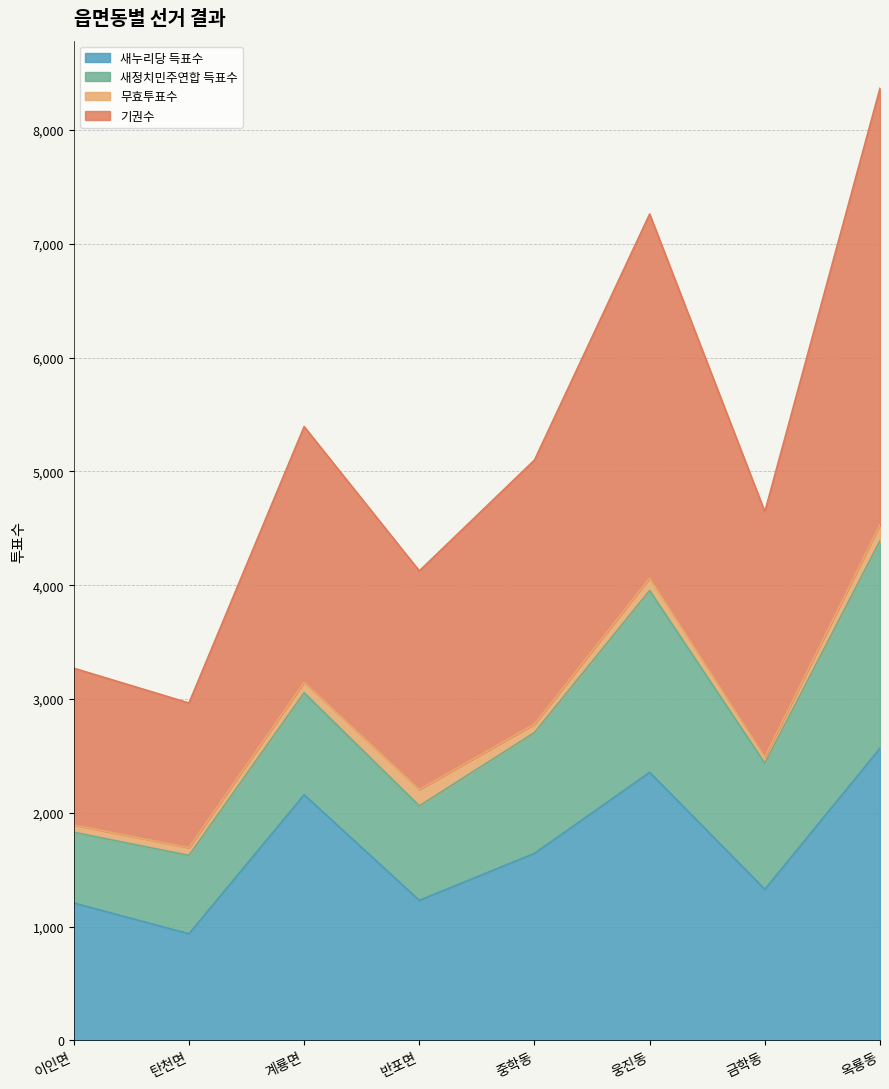

Which label corresponds to the smallest value in the chart?

탄천면